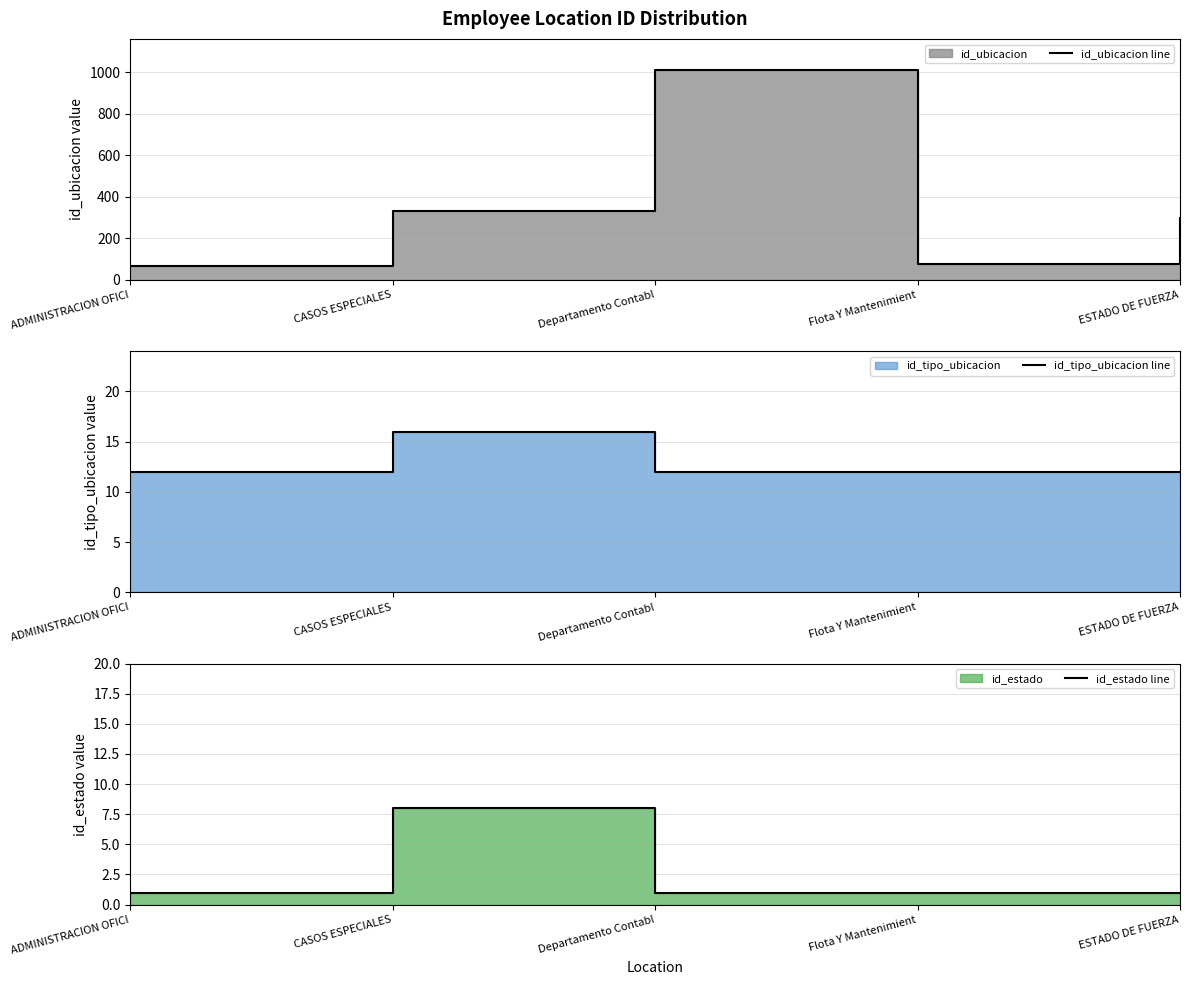

How many series are shown in this chart?

3